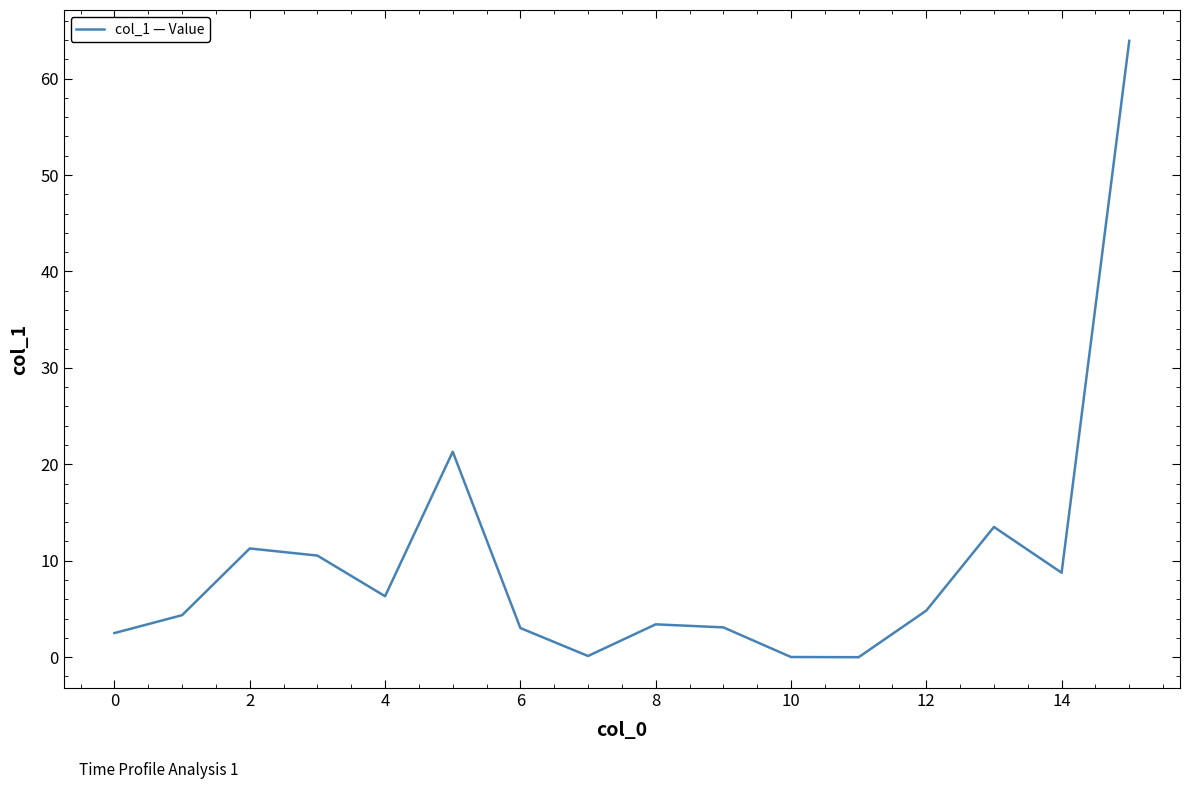

What is the maximum value shown in the chart?

63.9